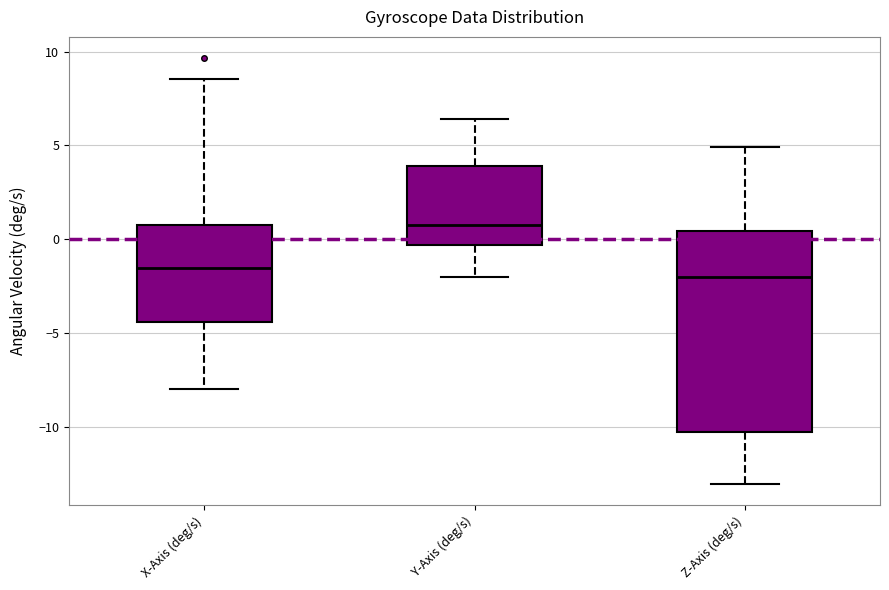

Comparing the boxes themselves (not the whiskers), which one is the tallest?

Z-Axis (deg/s)